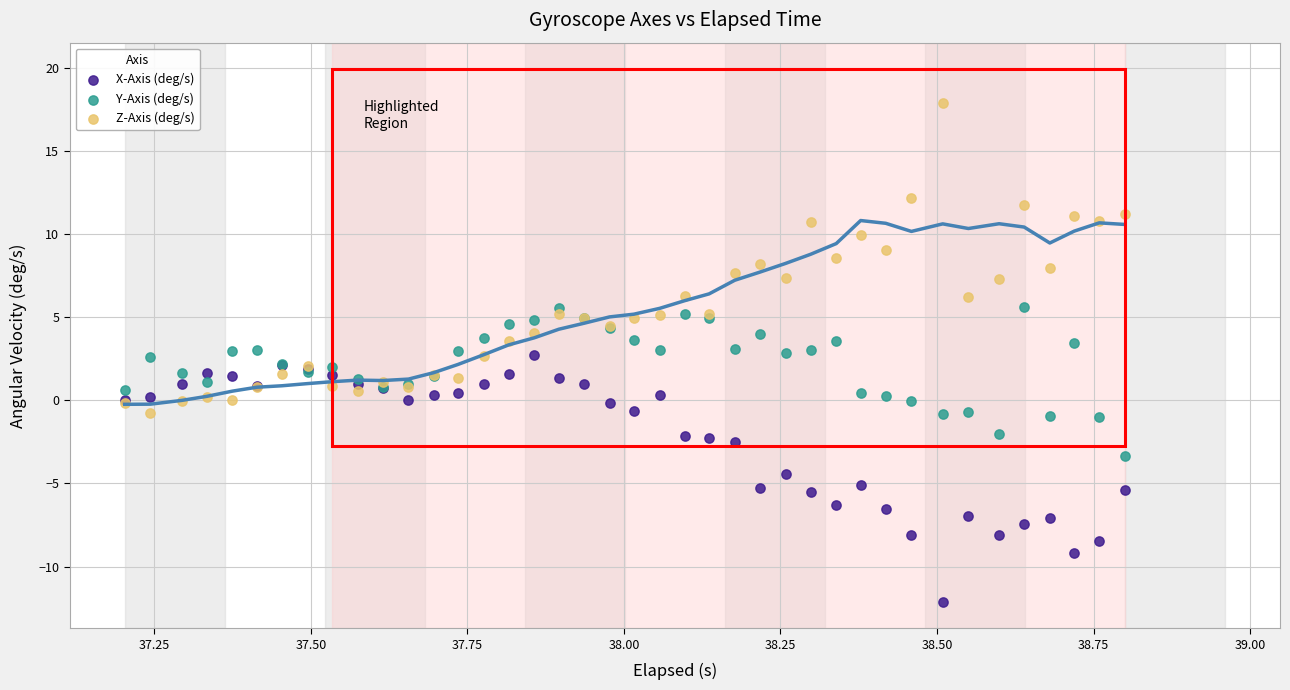

Which series contains the lowest Y value?

X-Axis (deg/s)